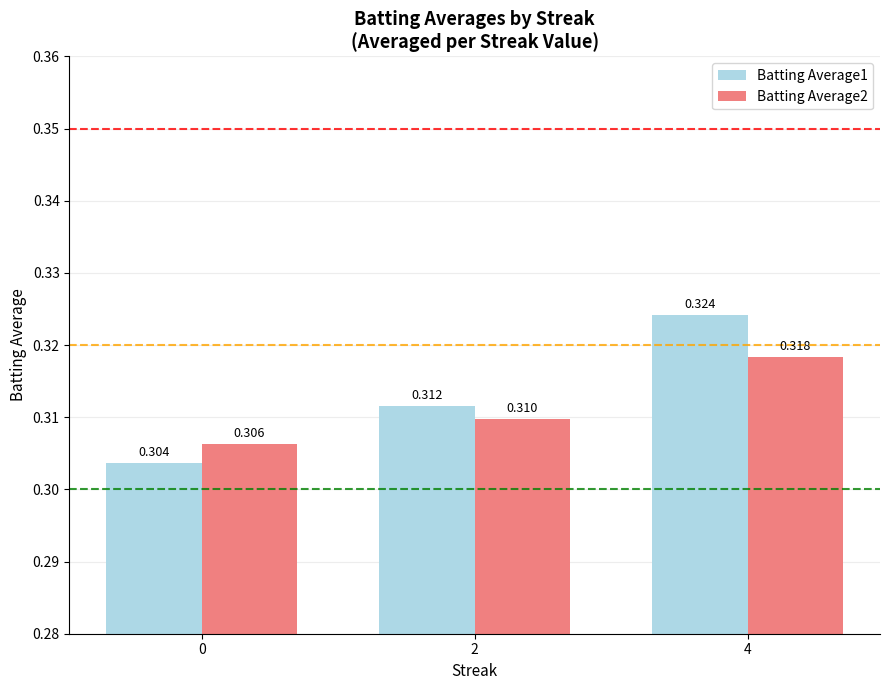

Are the bars grouped side by side (vs. stacked)?

Yes